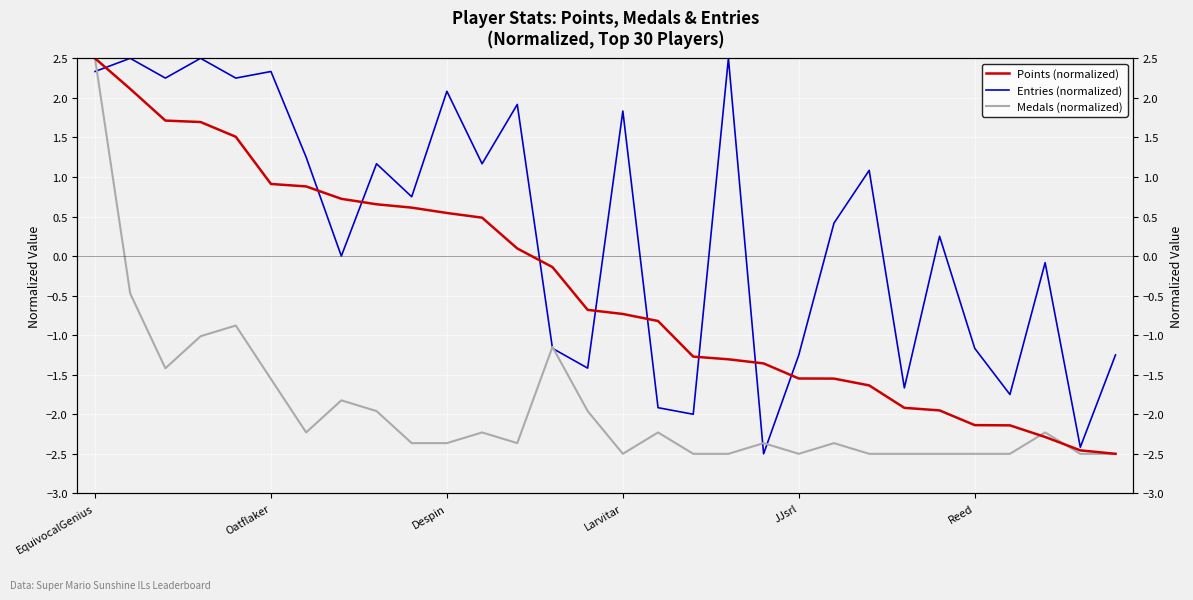

Which category has the lowest value in the Medals (normalized) series?

Larvitar